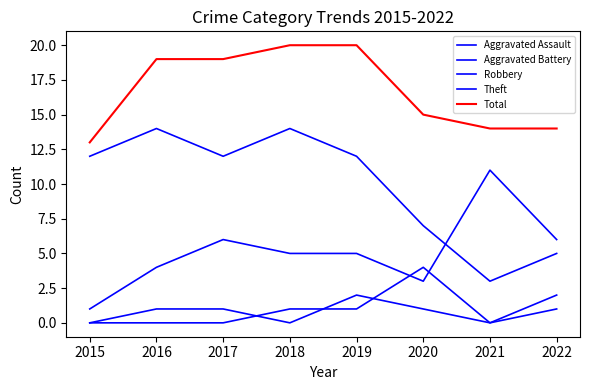

Which series has the widest spread of values?

Theft